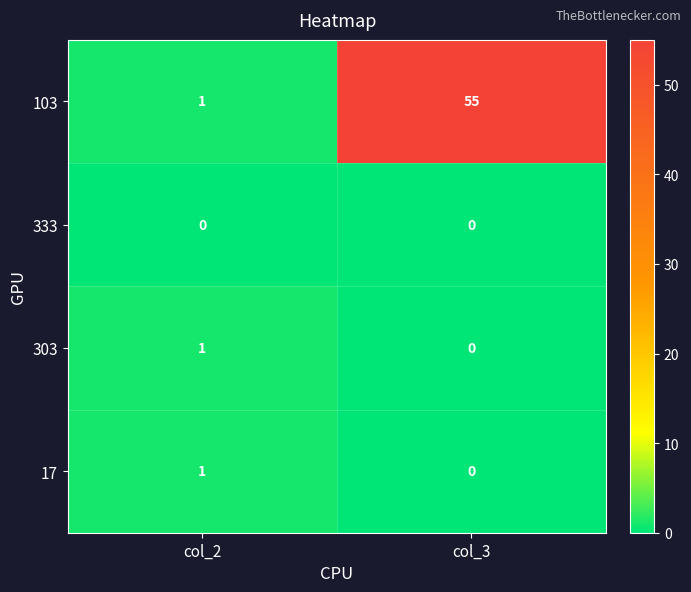

What is the total value across all series at col_3?

55